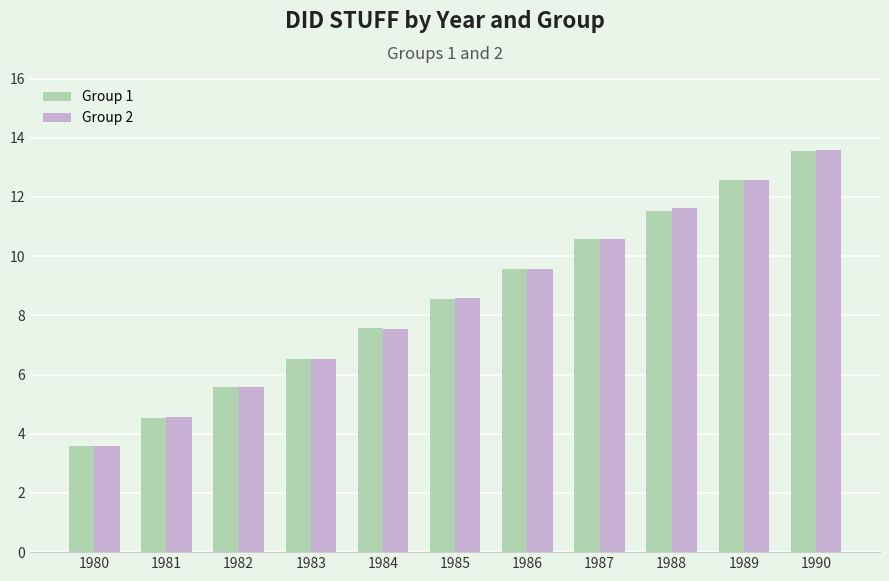

What is the value of the Group 1 bar at the 8th from the left?

10.6